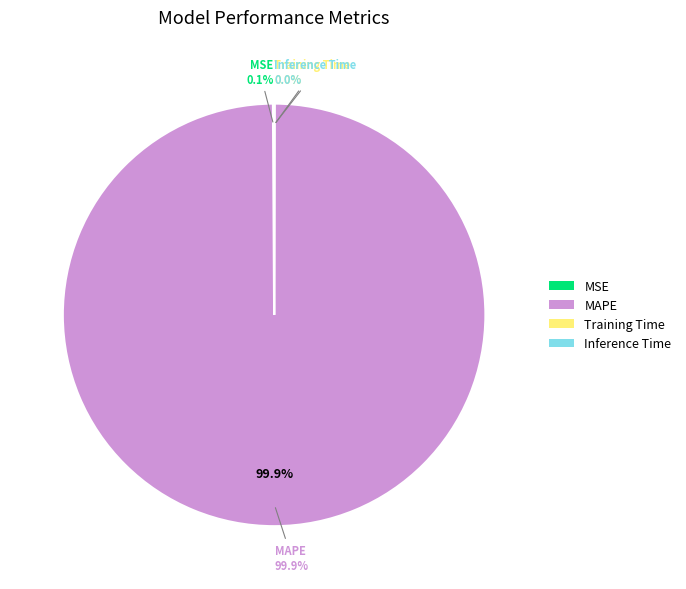

Which category has the biggest portion of the pie?

MAPE